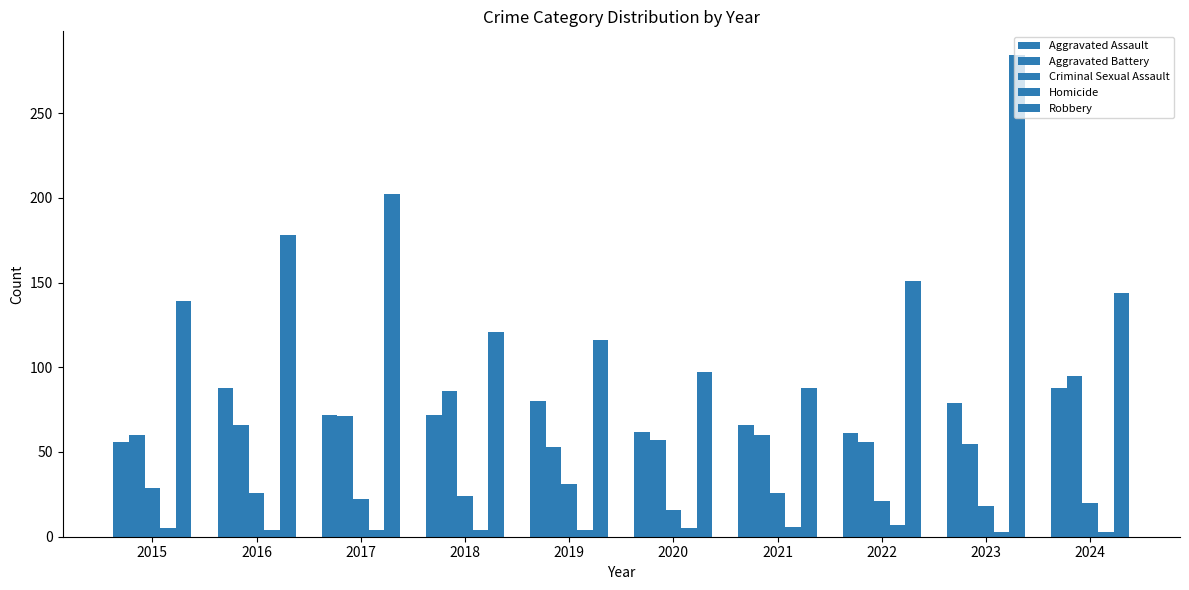

What is the average value of the Robbery series?

152